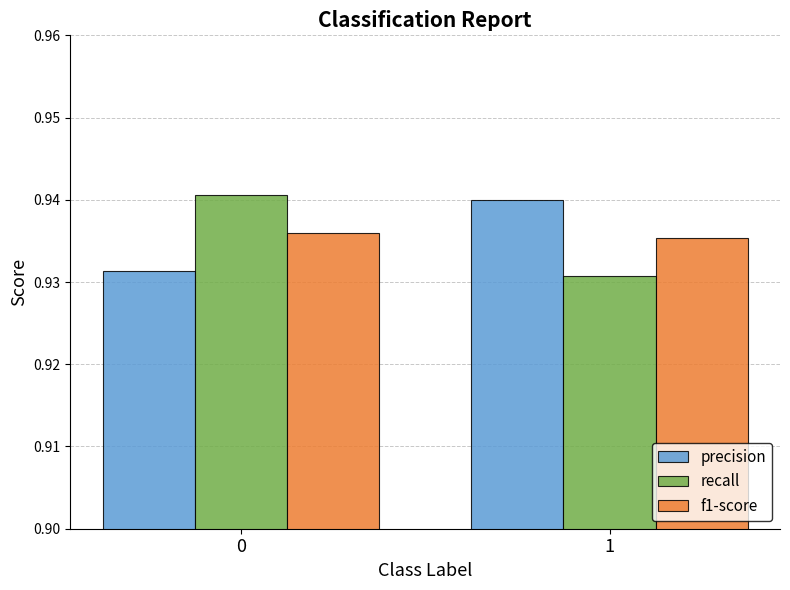

Are the bars horizontal?

No